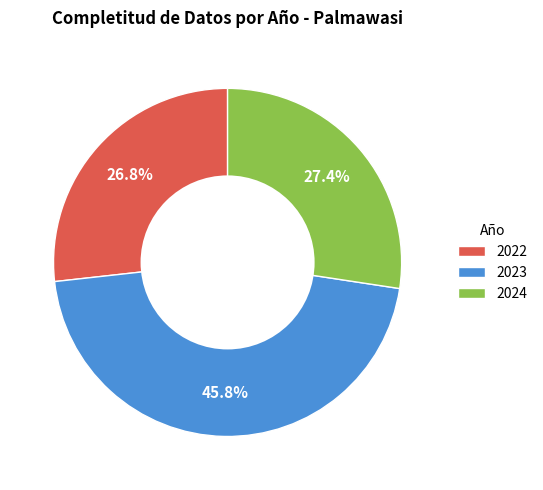

Between 2023 and 2022, which is larger?

2023